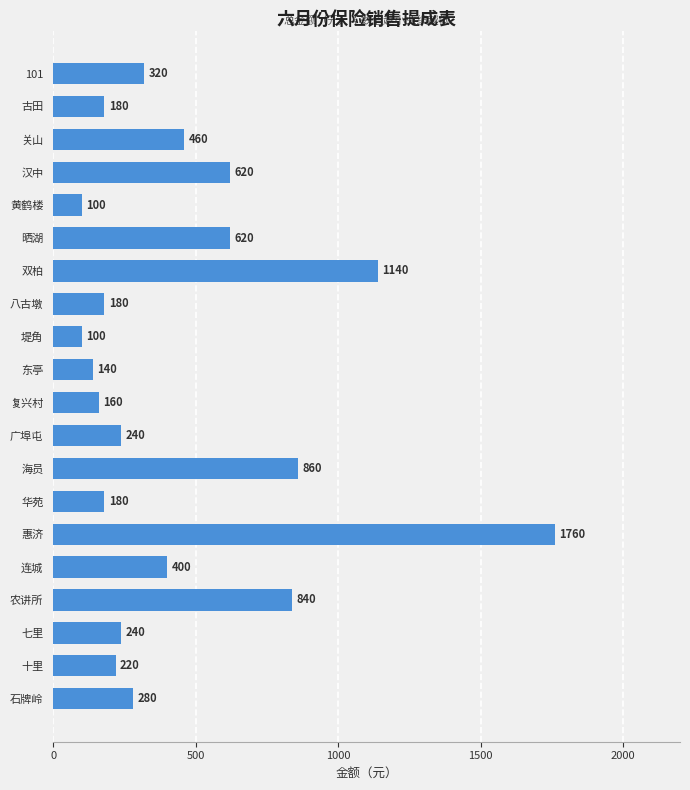

What is the average value?

452